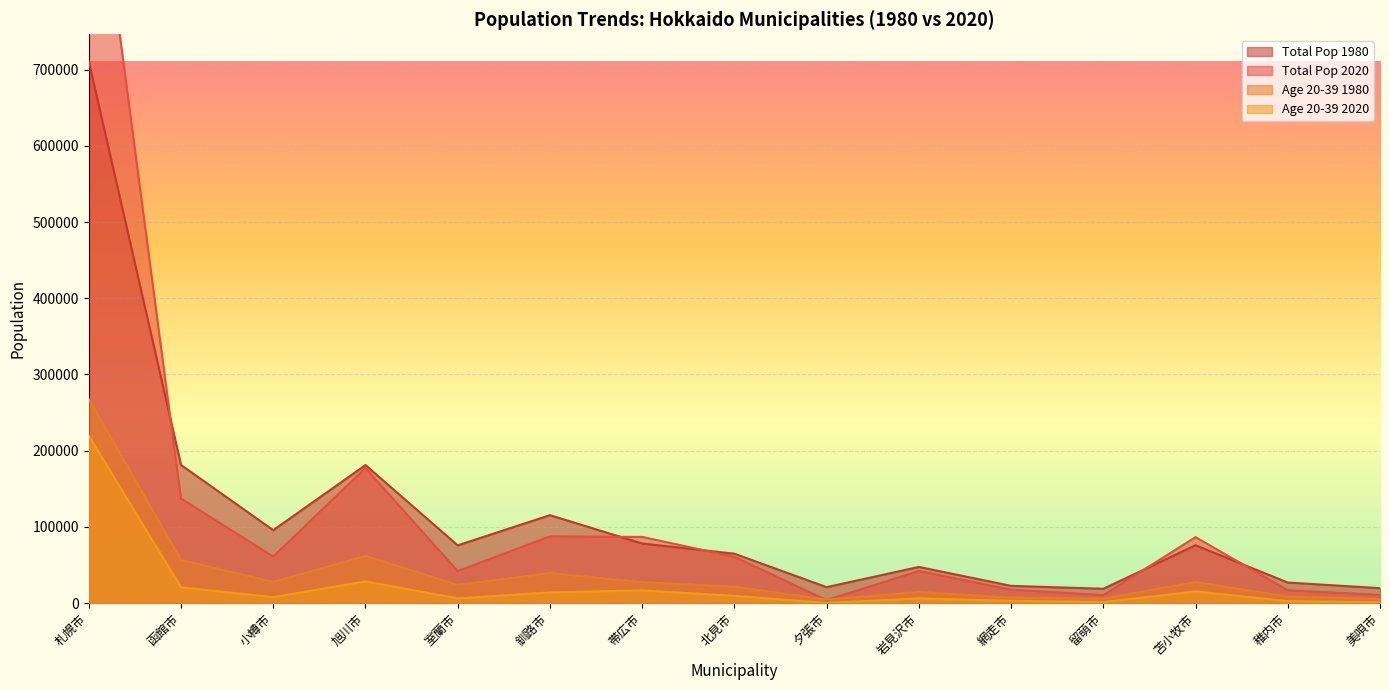

The pop_total_1980 series shows 21000 at 夕張市. True or false?

True